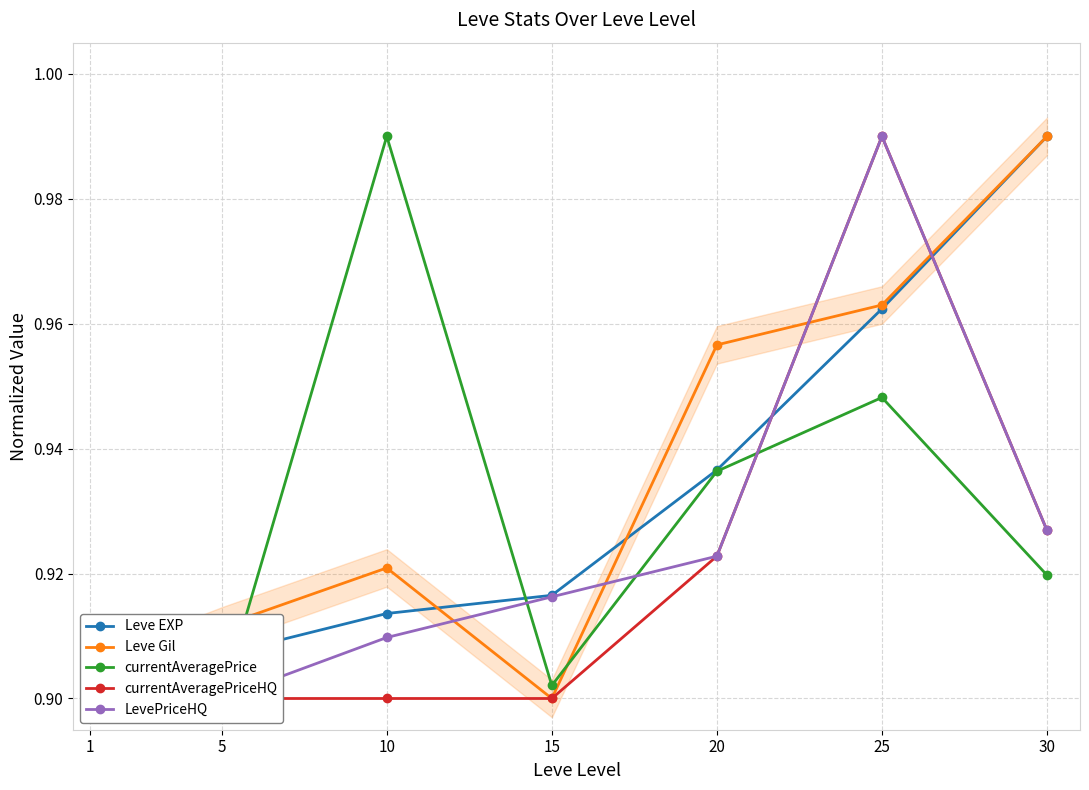

What is the difference between the second highest and second lowest values in the Leve Gil series?

0.1